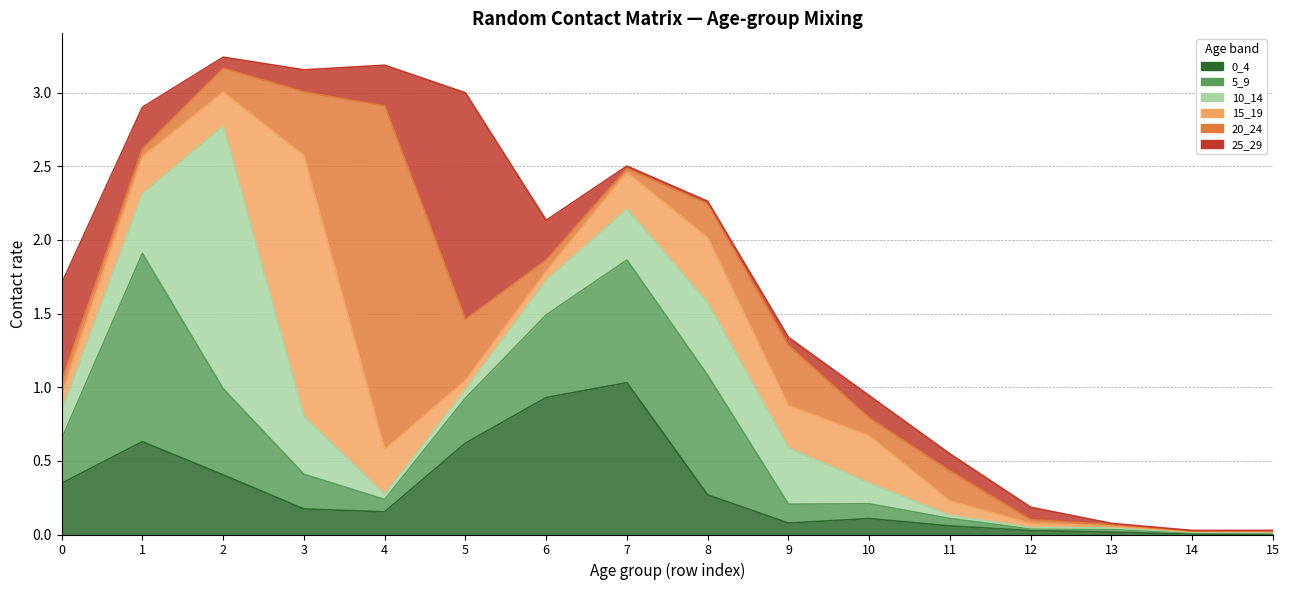

Count the number of categories in the chart.

16